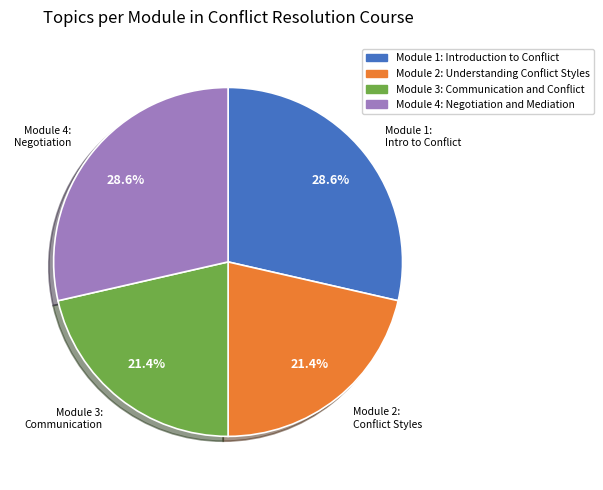

Combined, do Module 1: Introduction to Conflict and Module 4: Negotiation and Mediation account for over 50%?

Yes